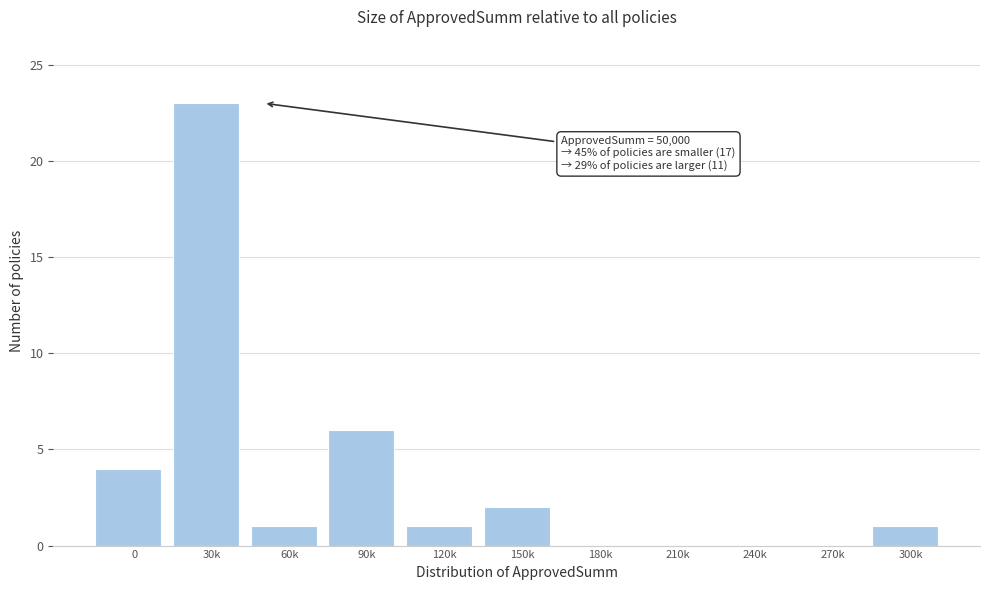

Reading left to right, list all the values displayed in this chart.

0=4	30k=23	60k=1	90k=6	120k=1	150k=2	180k=0	210k=0	240k=0	270k=0	300k=1